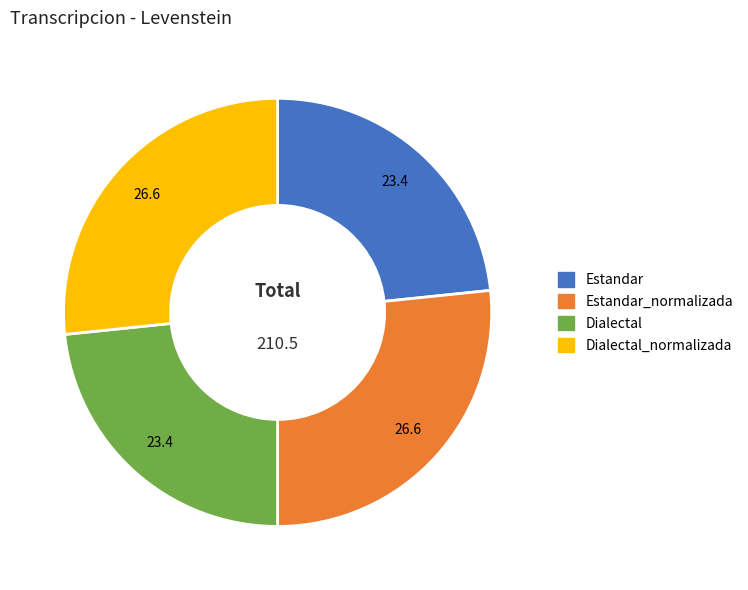

Count the number of slices in the pie.

4